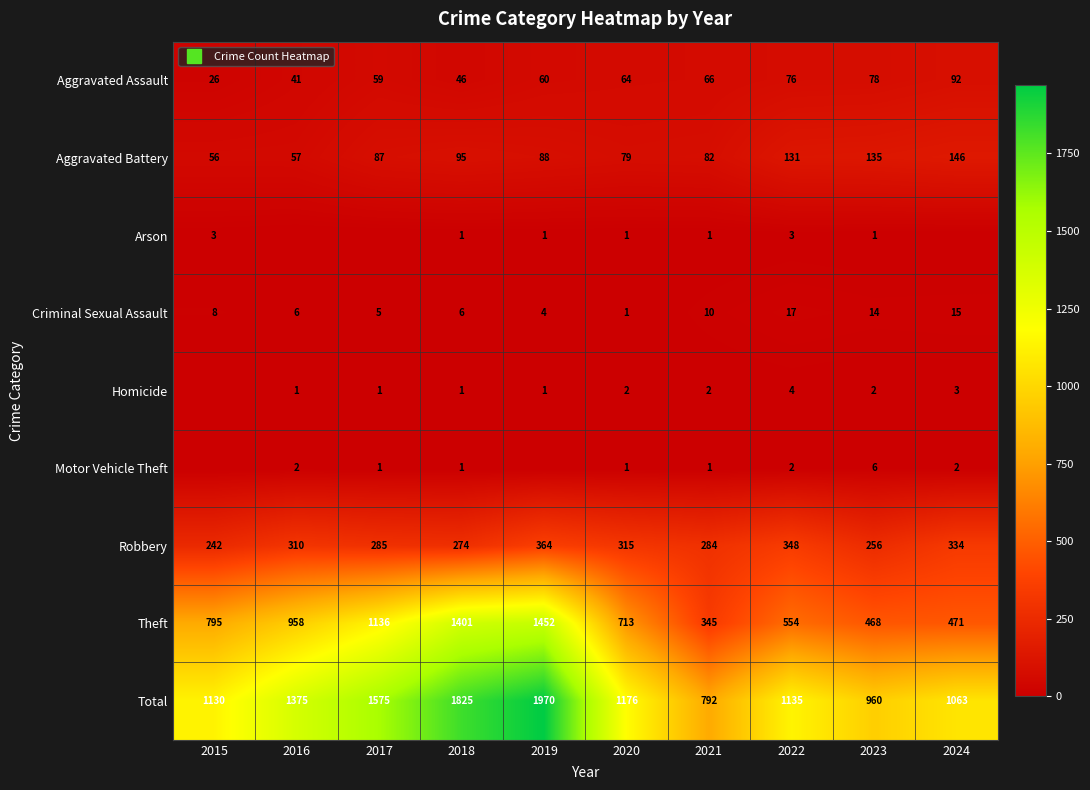

Between 2018 and 2021, which series saw the biggest shift?

Theft